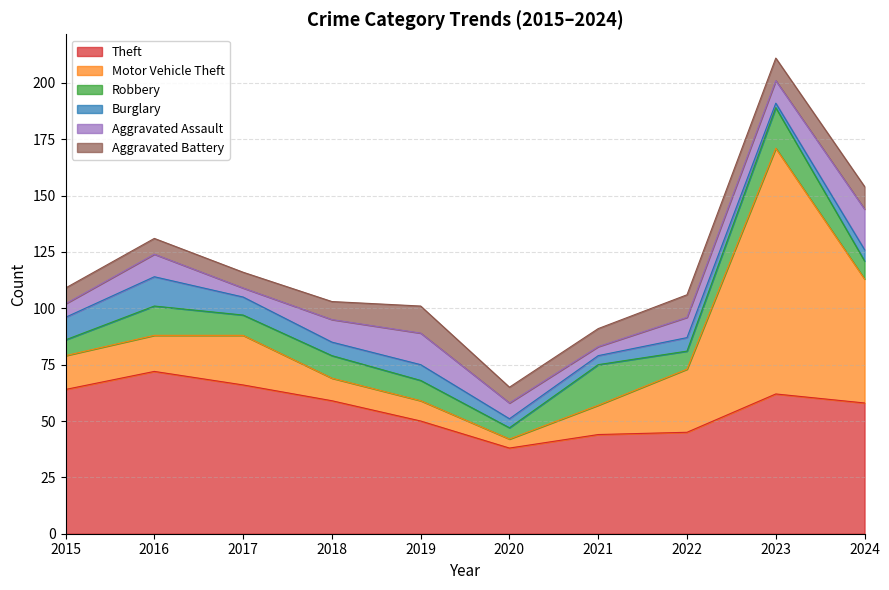

Reading left to right, what are all the values shown in this chart?

Theft: 64	72	66	59	50	38	44	45	62	58
Motor Vehicle Theft: 15	16	22	10	9	4	13	28	109	55
Robbery: 7	13	9	10	9	5	18	8	18	8
Burglary: 10	13	8	6	7	4	4	6	2	5
Aggravated Assault: 6	10	4	10	14	7	4	9	10	18
Aggravated Battery: 7	7	7	8	12	7	8	10	10	10